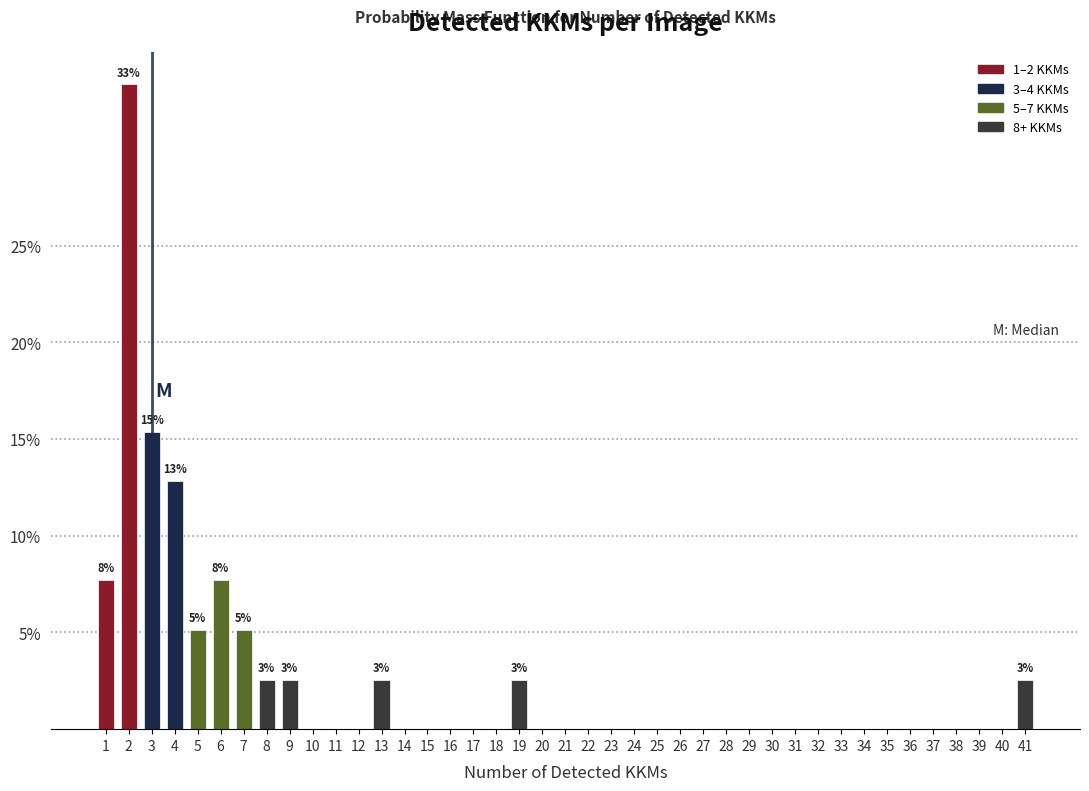

The value at 31 is 0.0. True or false?

True